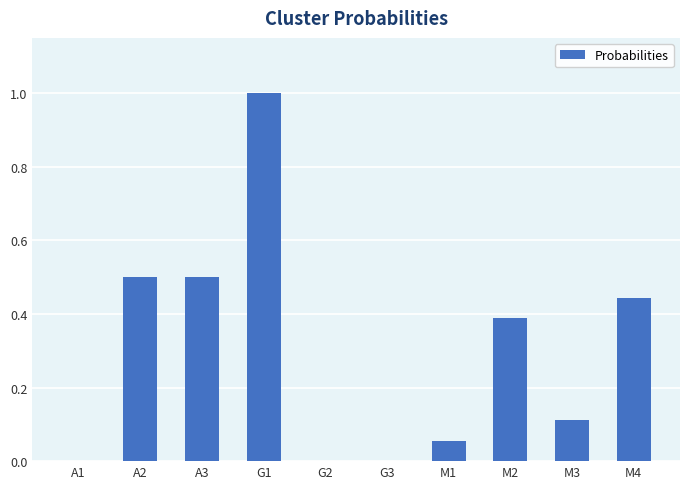

Is it true that the value at M4 is 0.4?

True